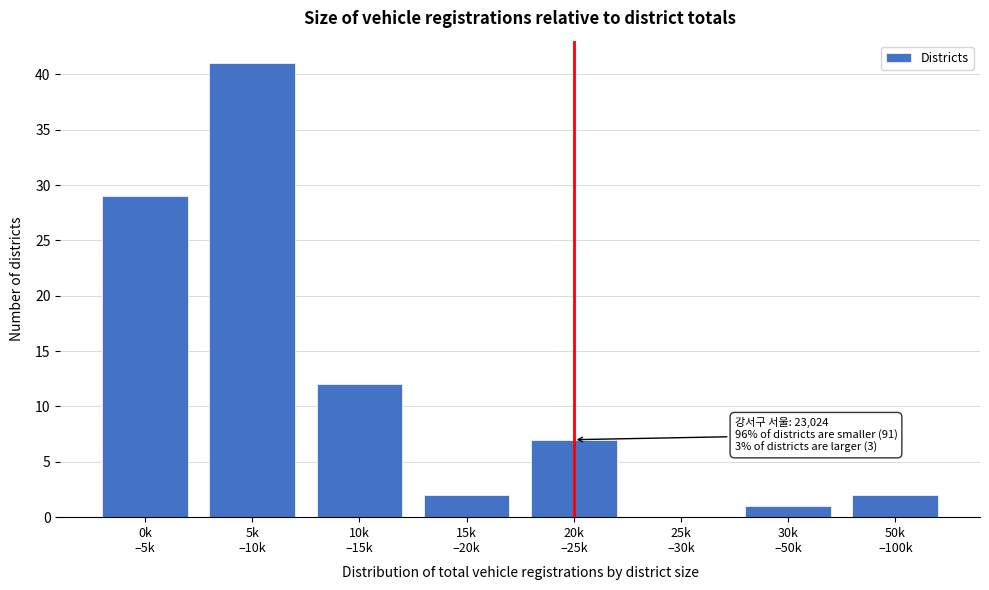

What is the maximum value shown in the chart?

41